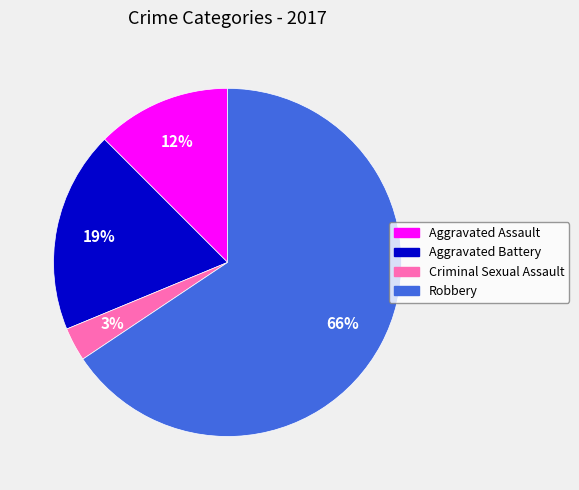

The Aggravated Assault slice represents 12% of the pie. True or false?

True